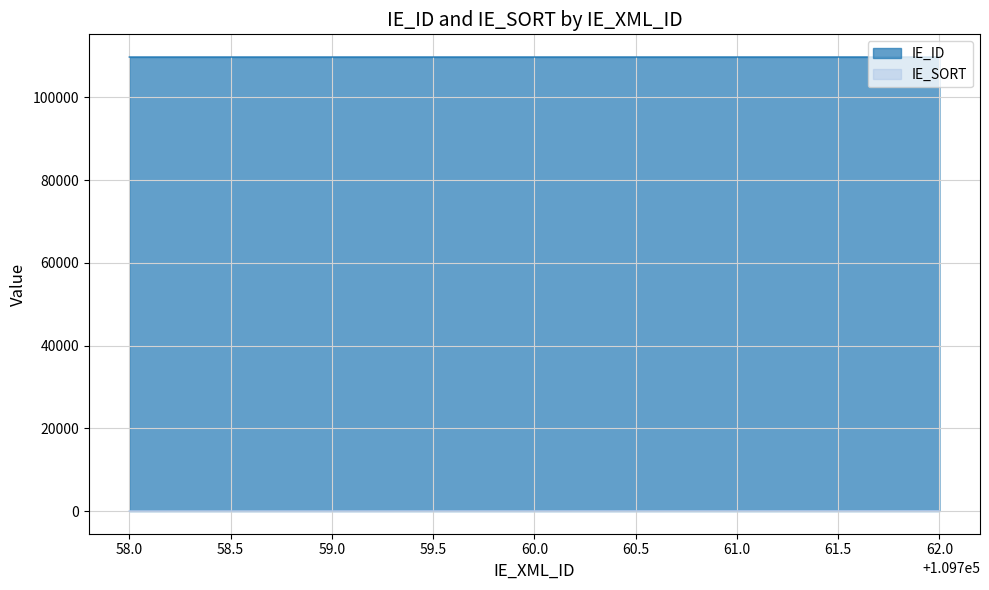

The value of IE_ID at 62.0 is 109762. True or false?

True